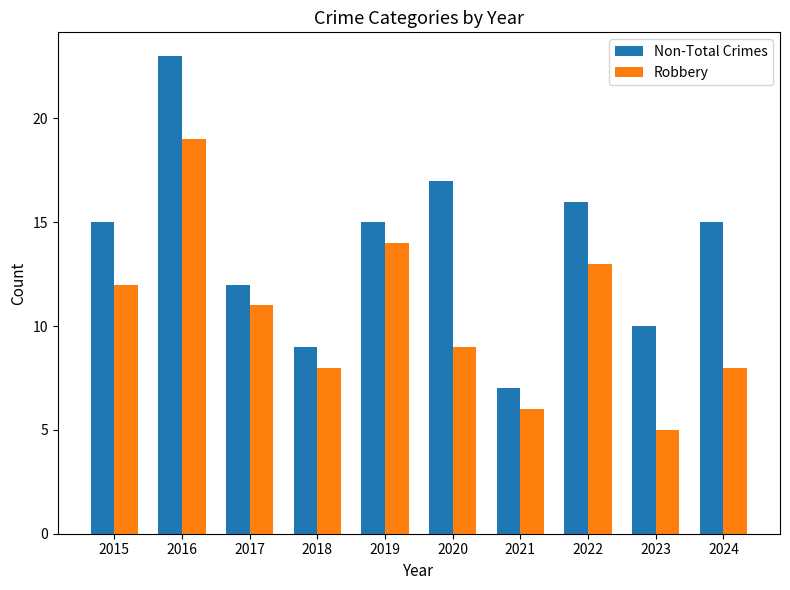

Between 2020 and 2024, which series saw the biggest shift?

Non-Total Crimes